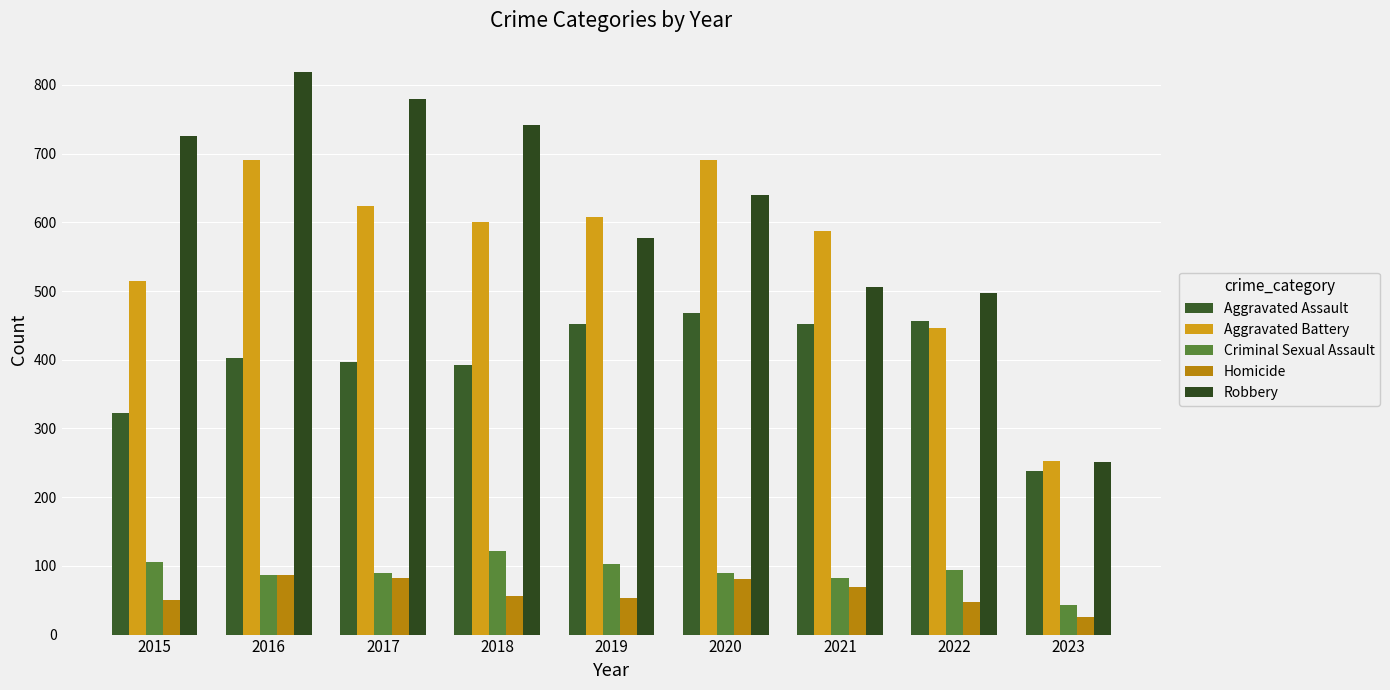

Is the value of Aggravated Battery at 2021 greater than the value of Aggravated Assault at 2016?

Yes